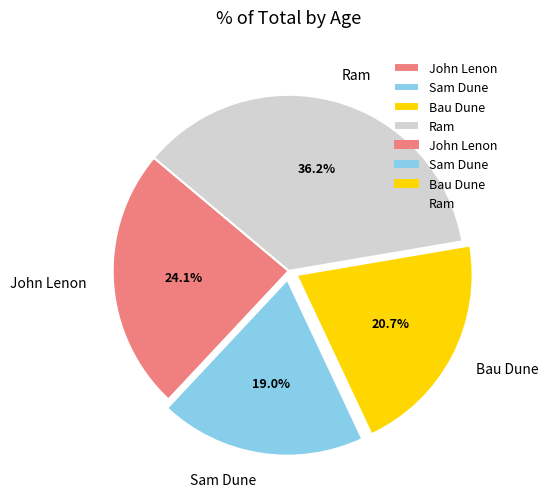

To the nearest percent, what is the average slice percentage?

25%